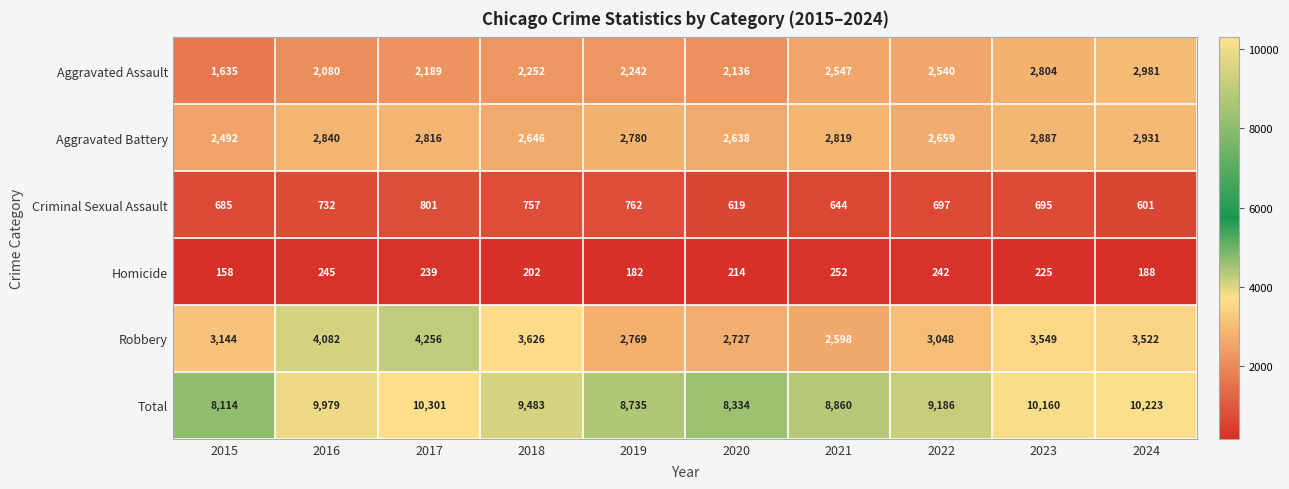

What is the total value across all series at 2015?

16228